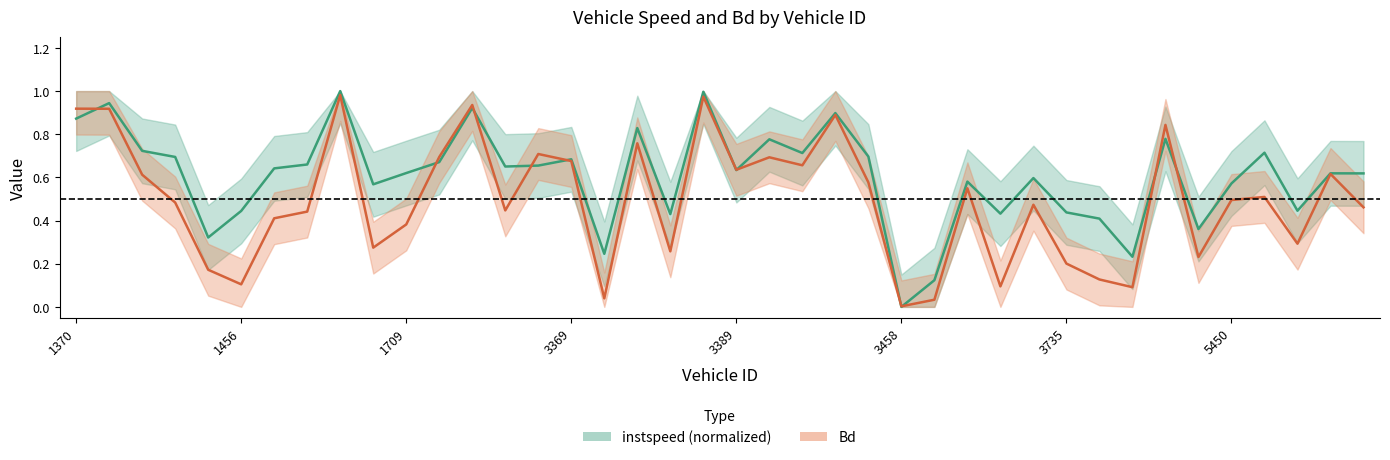

What is the value of the instspeed point at the 1st from the left?

0.9